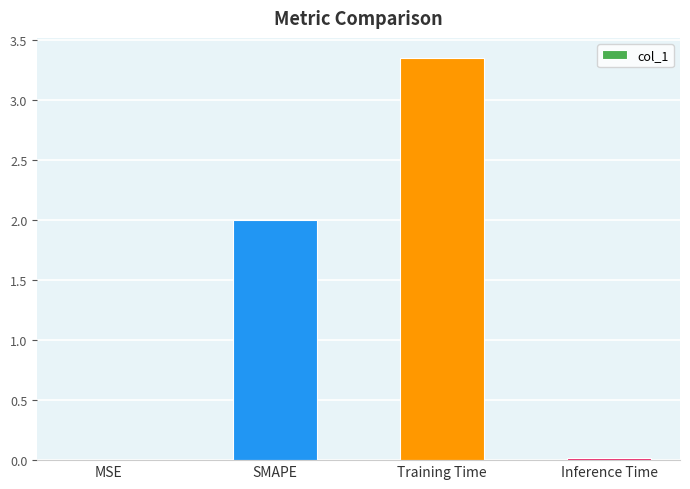

True or false: the data shows 0.0 at Inference Time.

True